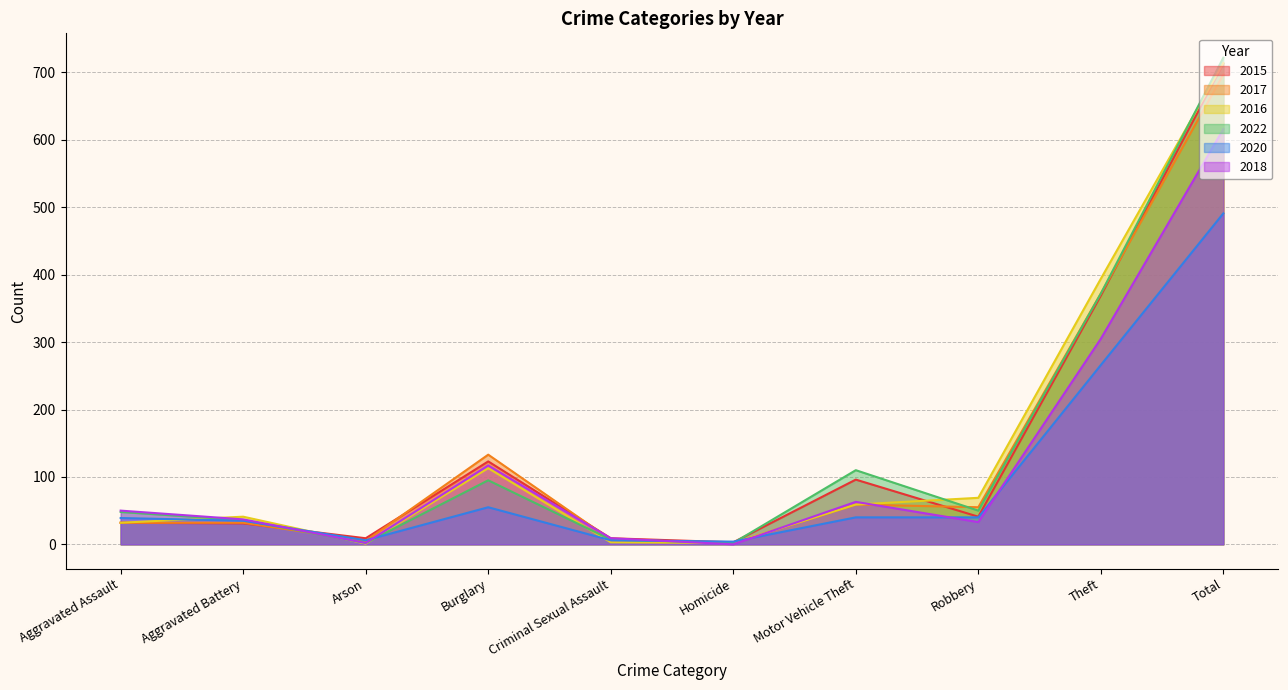

What is the label of the 3rd point from the right?

Robbery